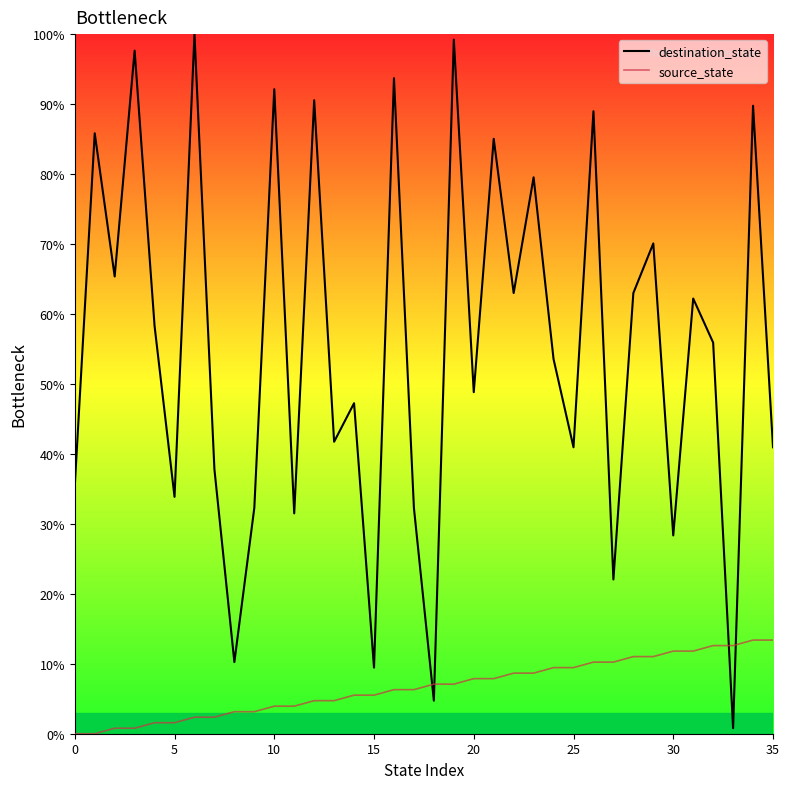

What is the difference between the maximum and minimum values in the source_state series?

13.4